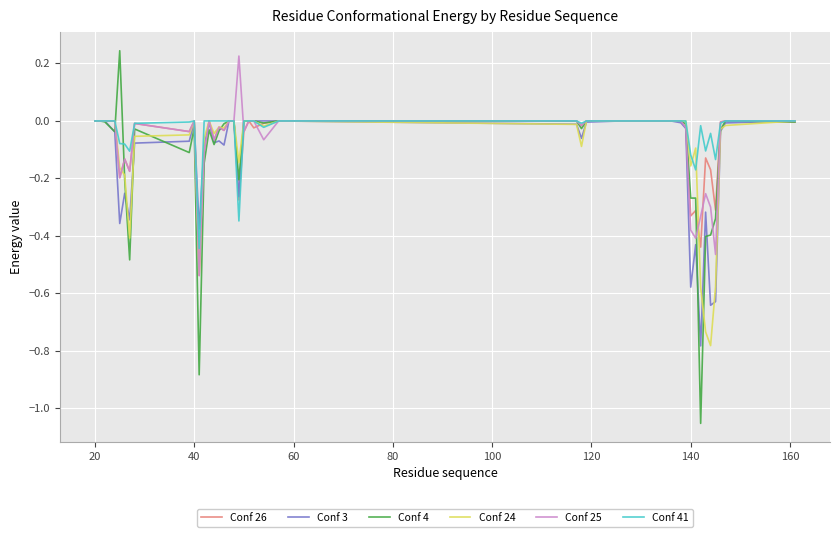

Which series has the widest spread of values?

Conf 4